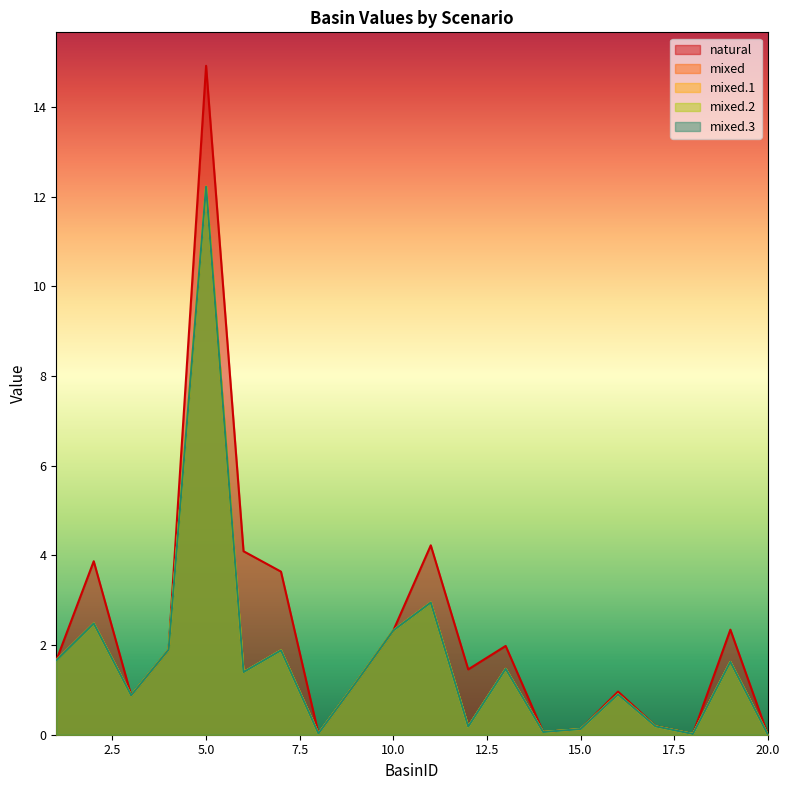

Read the mixed value at 13.

1.5